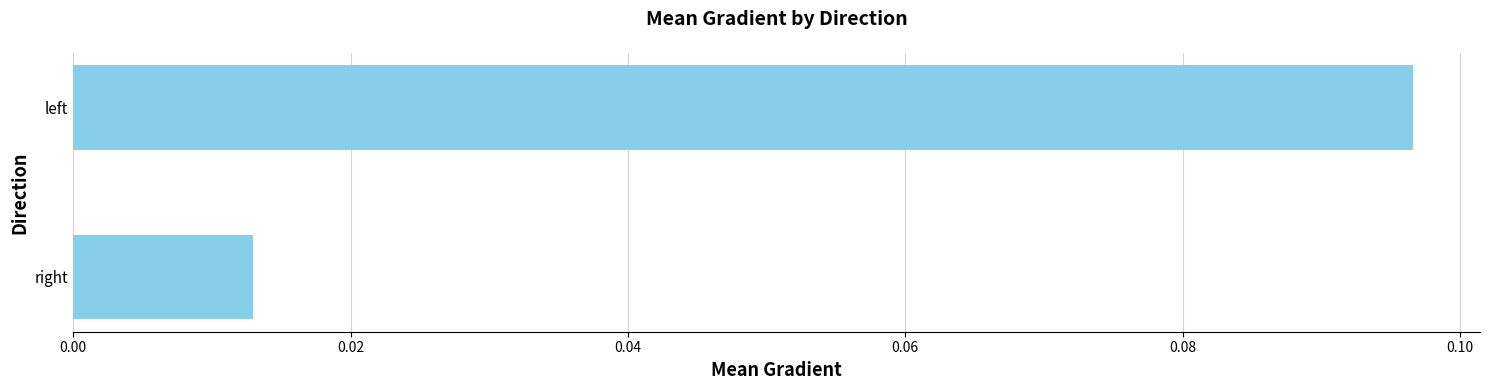

Is it true that the value at left is 0.0?

False